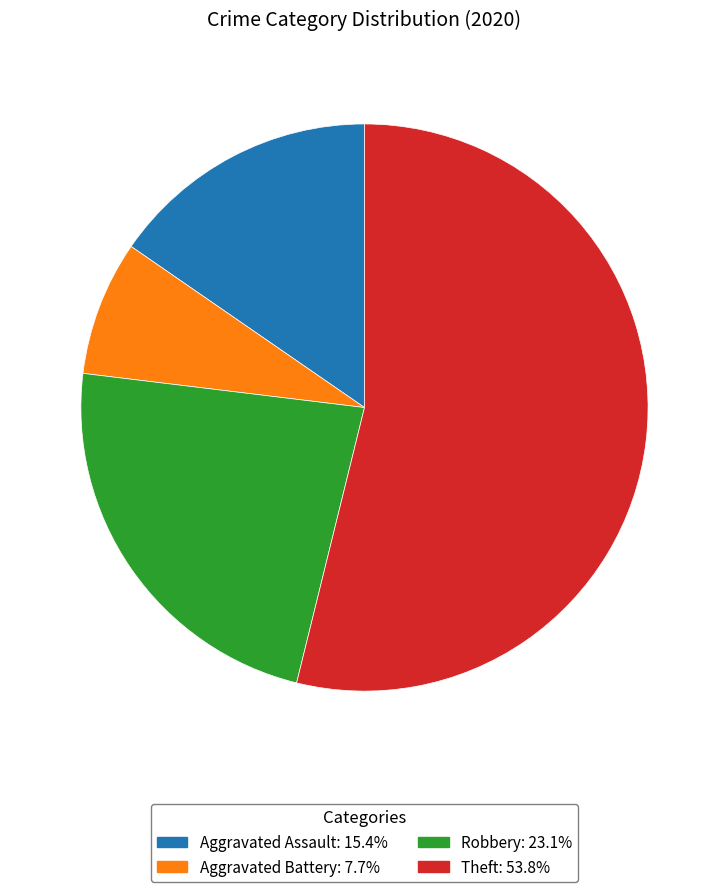

Rank the categories by value from lowest to highest.

Aggravated Battery, Aggravated Assault, Robbery, Theft